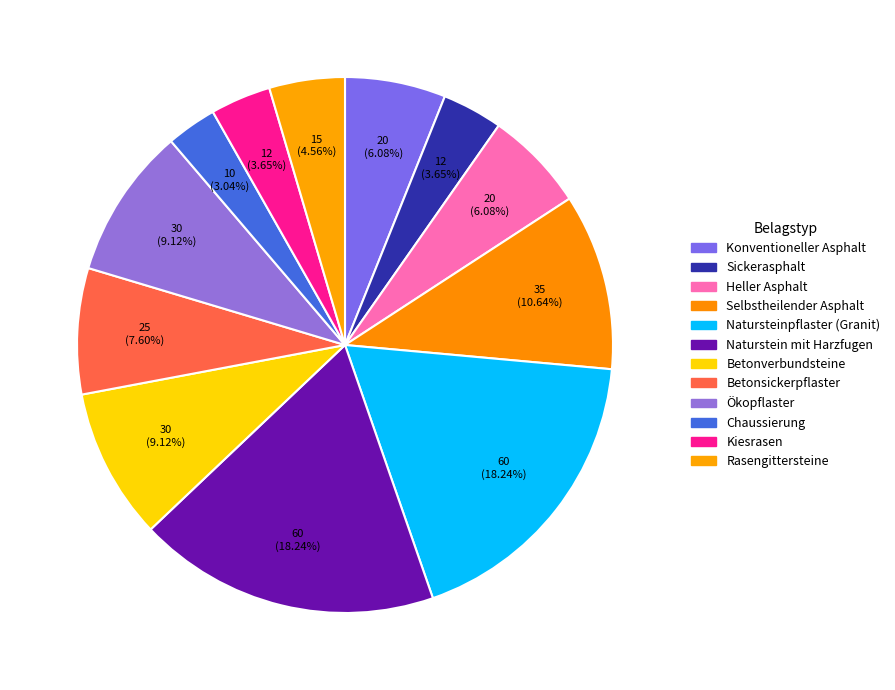

Which category has the smallest portion of the pie?

Chaussierung